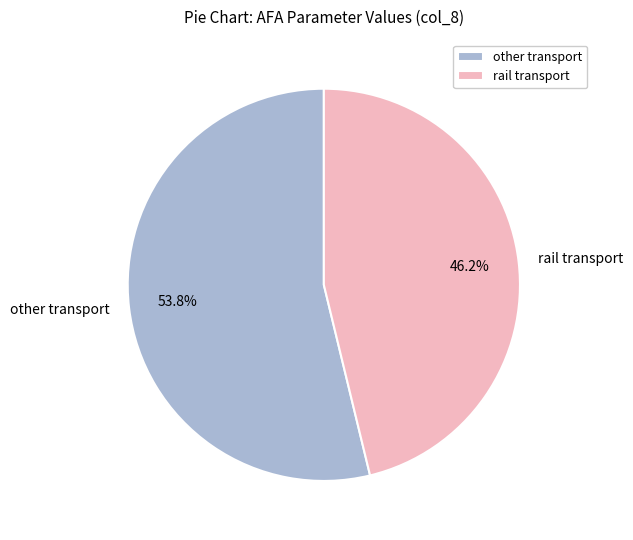

What is the largest slice in the pie chart?

other transport